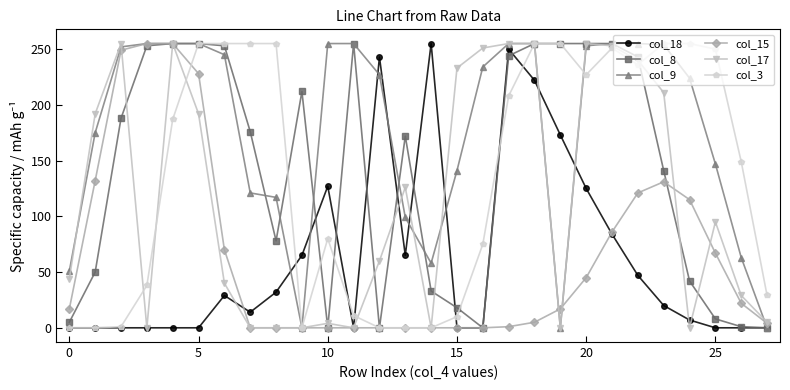

True or false: col_9 and col_17 cross at least once.

True